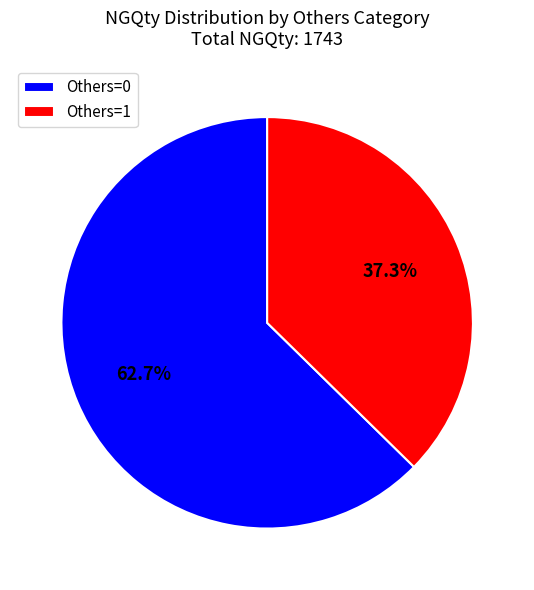

Which category accounts for the majority?

Others=0